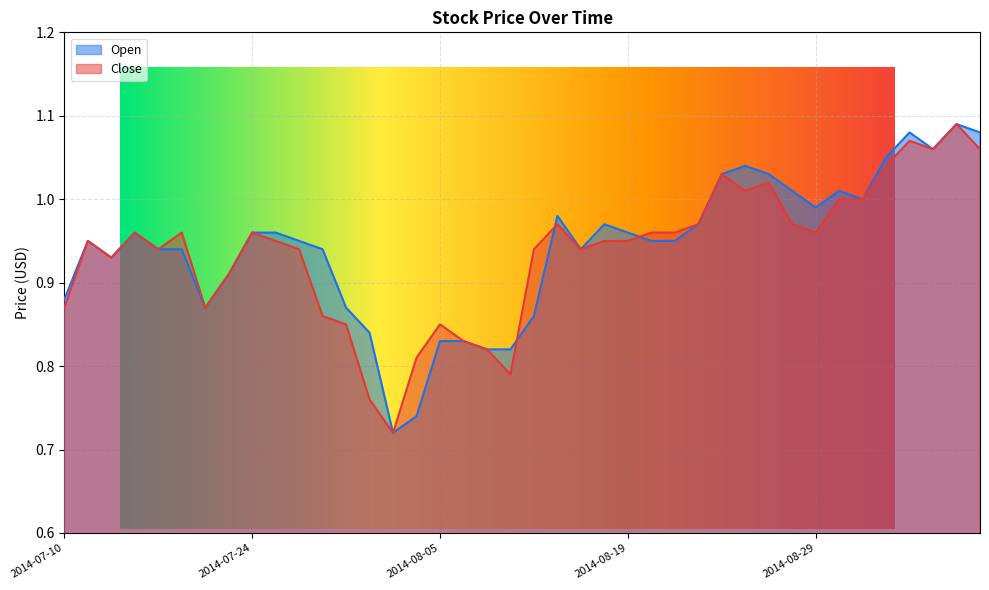

True or false: Open has more than 0 interior local peaks.

True